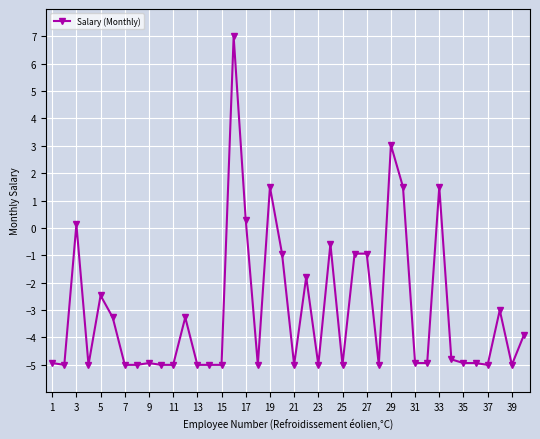

What is the difference between the second highest and second lowest values?

8.0